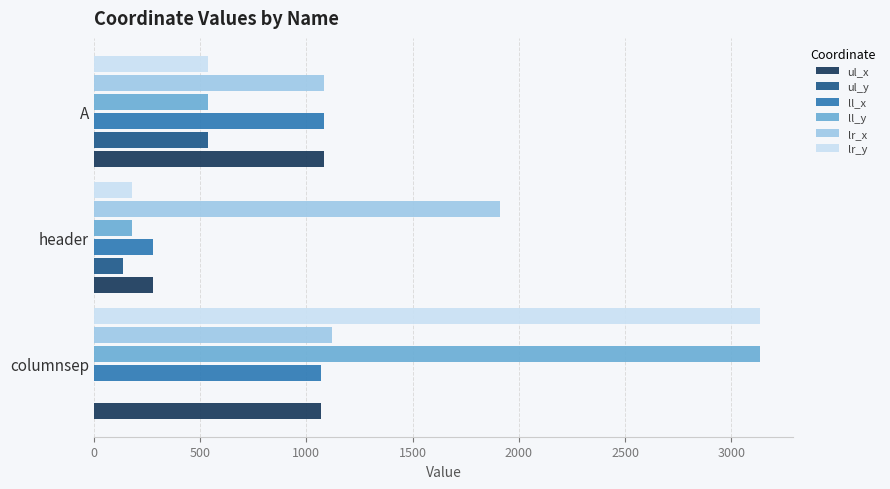

Read the ll_y value at columnsep, to the nearest 50.

3150